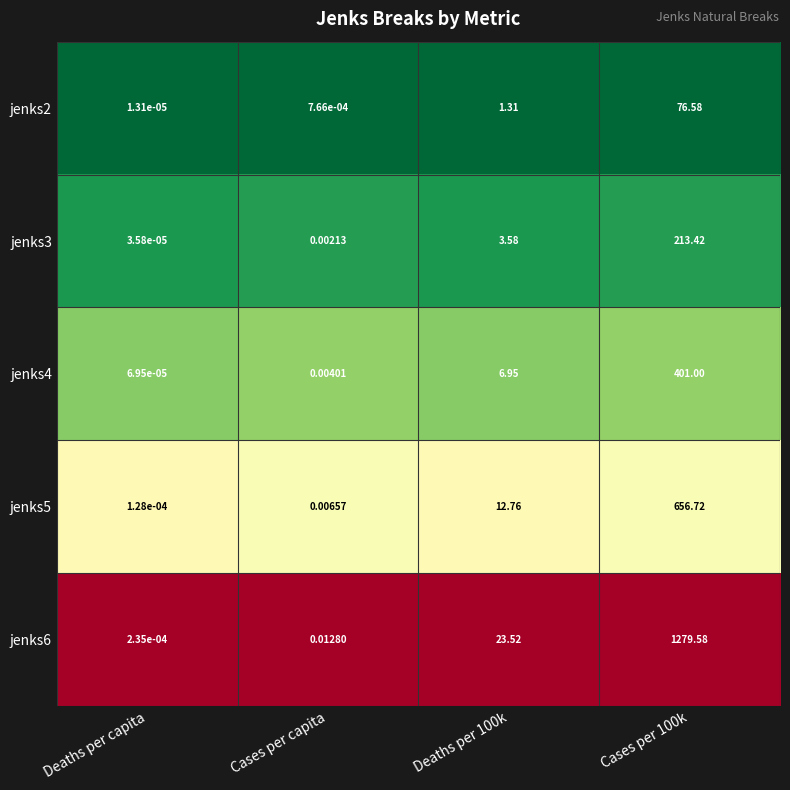

Which category has the lowest value across all series?

Deaths per capita